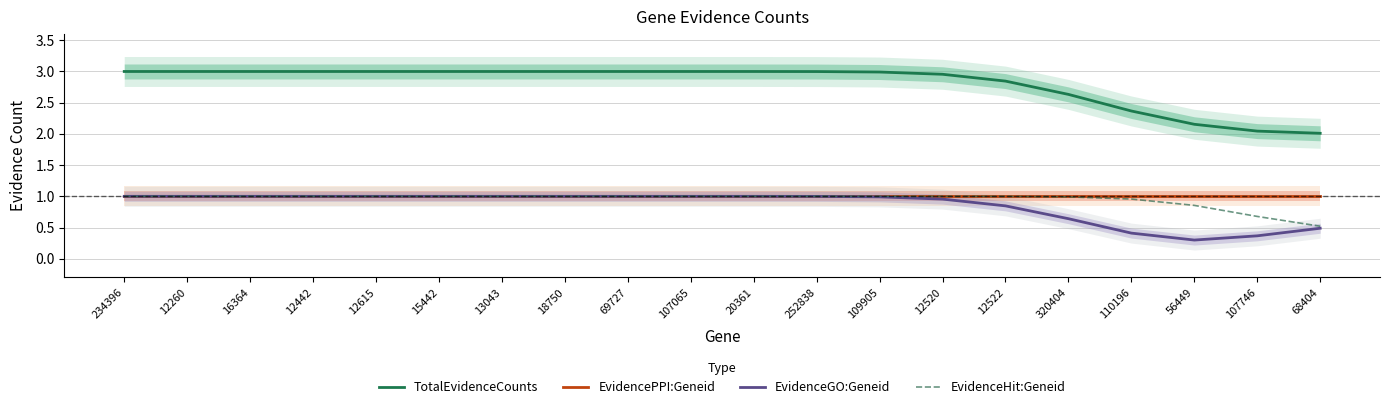

Is it true that EvidenceGO:Geneid equals 0.3 at 56449?

True